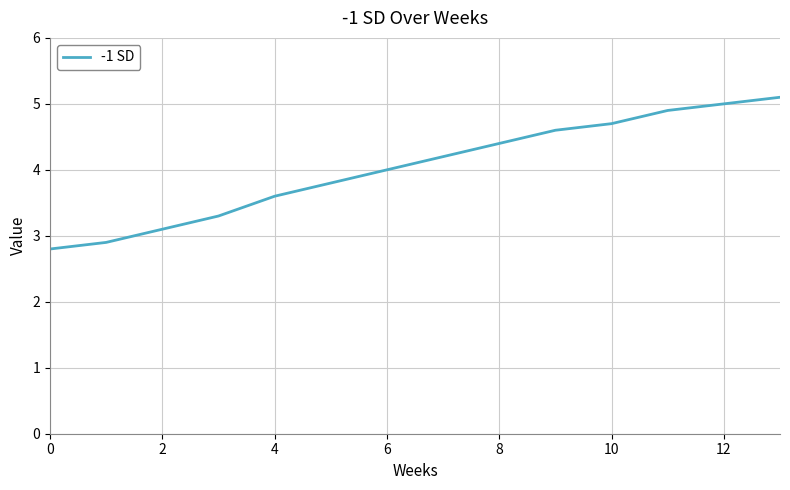

What is the difference between the maximum and minimum values?

2.3